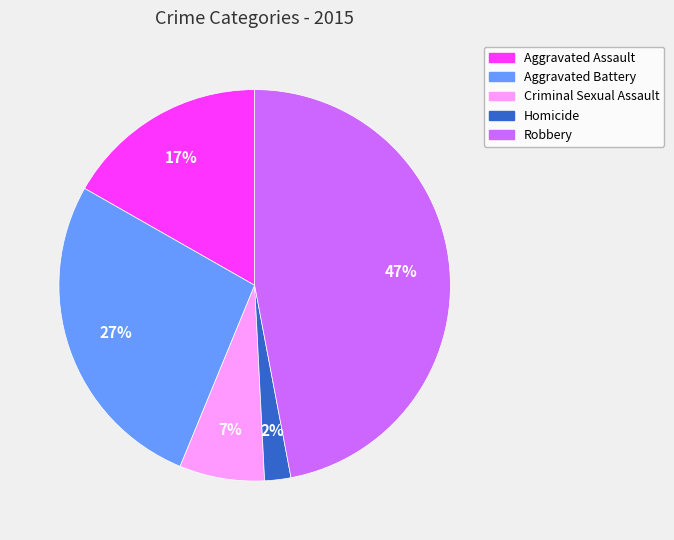

Between Criminal Sexual Assault and Aggravated Assault, which is larger?

Aggravated Assault